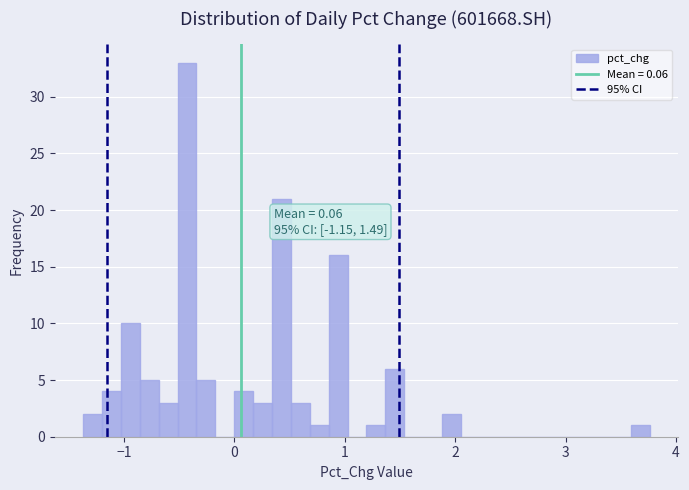

Read against the x-axis, roughly where is the centre of the tallest bar?

-0.4